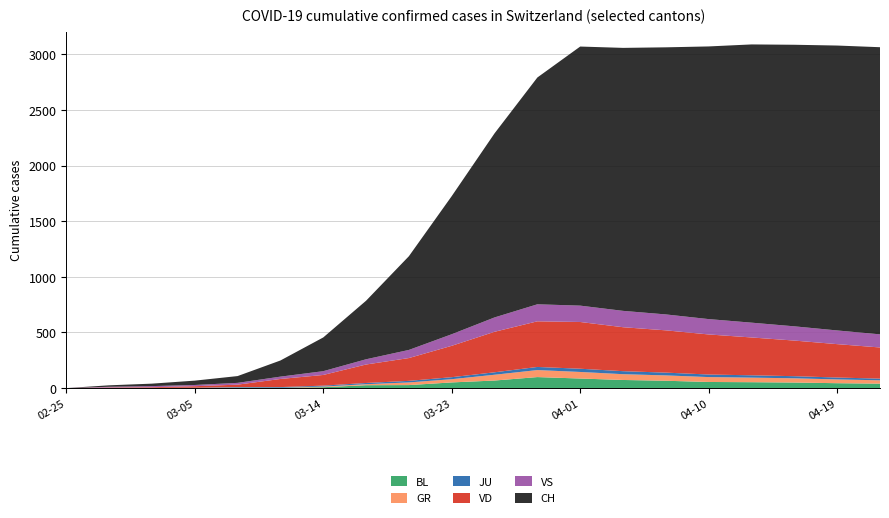

Reading left to right, extract all data points from this chart.

BL: 2020-02-25=0	2020-02-28=1	2020-03-02=1	2020-03-05=1	2020-03-08=4	2020-03-11=3	2020-03-14=8	2020-03-17=26	2020-03-20=27	2020-03-23=51	2020-03-26=68	2020-03-29=99	2020-04-01=86	2020-04-04=73	2020-04-07=66	2020-04-10=55	2020-04-13=53	2020-04-16=50	2020-04-19=44	2020-04-22=40
GR: 2020-02-25=0	2020-02-28=0	2020-03-02=0	2020-03-05=0	2020-03-08=0	2020-03-11=0	2020-03-14=6	2020-03-17=9	2020-03-20=24	2020-03-23=29	2020-03-26=52	2020-03-29=63	2020-04-01=59	2020-04-04=52	2020-04-07=48	2020-04-10=44	2020-04-13=41	2020-04-16=38	2020-04-19=34	2020-04-22=30
JU: 2020-02-25=0	2020-02-28=1	2020-03-02=1	2020-03-05=2	2020-03-08=5	2020-03-11=6	2020-03-14=8	2020-03-17=11	2020-03-20=14	2020-03-23=18	2020-03-26=22	2020-03-29=28	2020-04-01=29	2020-04-04=27	2020-04-07=25	2020-04-10=23	2020-04-13=21	2020-04-16=19	2020-04-19=17	2020-04-22=15
VD: 2020-02-25=0	2020-02-28=4	2020-03-02=6	2020-03-05=14	2020-03-08=22	2020-03-11=73	2020-03-14=96	2020-03-17=166	2020-03-20=205	2020-03-23=282	2020-03-26=364	2020-03-29=410	2020-04-01=420	2020-04-04=395	2020-04-07=380	2020-04-10=360	2020-04-13=340	2020-04-16=320	2020-04-19=300	2020-04-22=280
VS: 2020-02-25=0	2020-02-28=6	2020-03-02=10	2020-03-05=11	2020-03-08=16	2020-03-11=21	2020-03-14=34	2020-03-17=47	2020-03-20=73	2020-03-23=104	2020-03-26=129	2020-03-29=153	2020-04-01=147	2020-04-04=147	2020-04-07=143	2020-04-10=138	2020-04-13=133	2020-04-16=128	2020-04-19=123	2020-04-22=118
CH: 2020-02-25=0	2020-02-28=13	2020-03-02=22	2020-03-05=39	2020-03-08=61	2020-03-11=145	2020-03-14=303	2020-03-17=526	2020-03-20=842	2020-03-23=1241	2020-03-26=1654	2020-03-29=2038	2020-04-01=2328	2020-04-04=2363	2020-04-07=2400	2020-04-10=2450	2020-04-13=2500	2020-04-16=2530	2020-04-19=2560	2020-04-22=2580